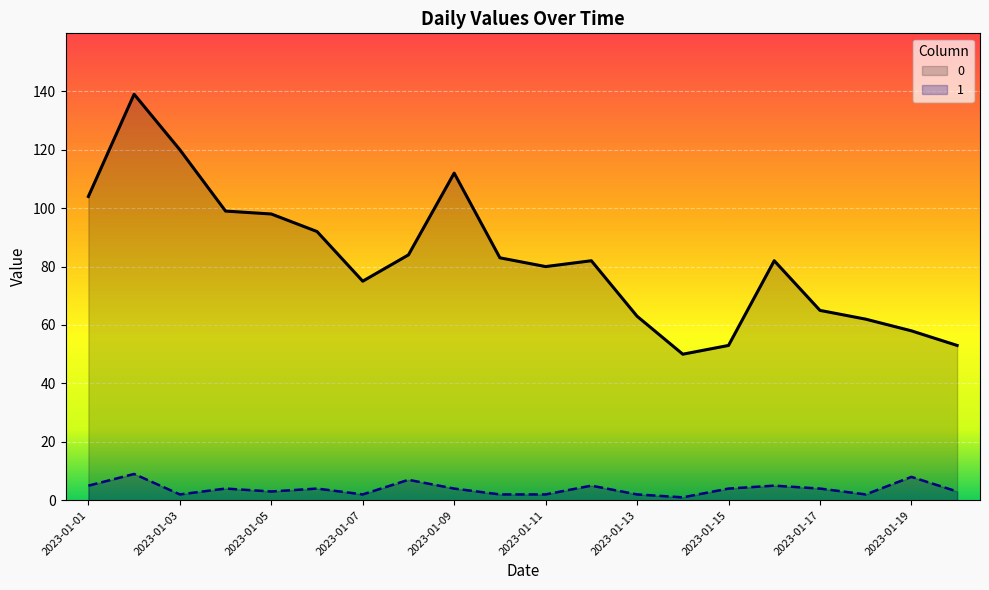

List the series in order of their overall mean, lowest first.

1, 0